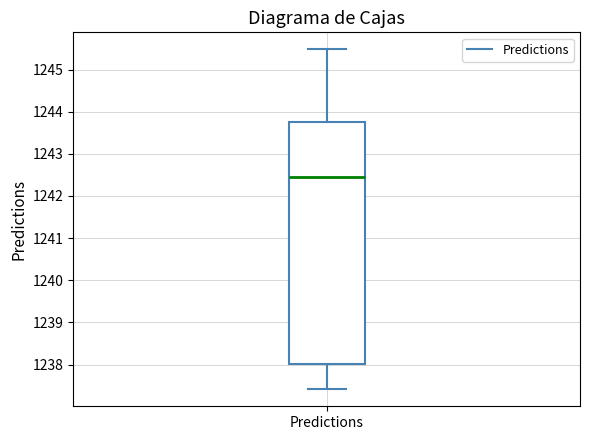

Read this box plot against the y-axis: the position of the median line, the range covered by the box, and the ends of both whiskers. The values are not printed on the chart, so give them approximately, as read against the axis.

median 1242.4, box 1238.0 to 1243.8, whiskers 1237.4 to 1245.5